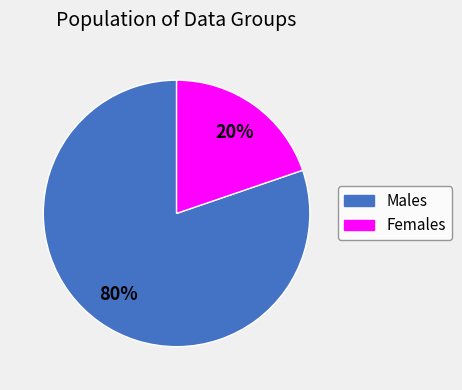

To the nearest percent, what is the difference between the largest and smallest slice percentages?

60%